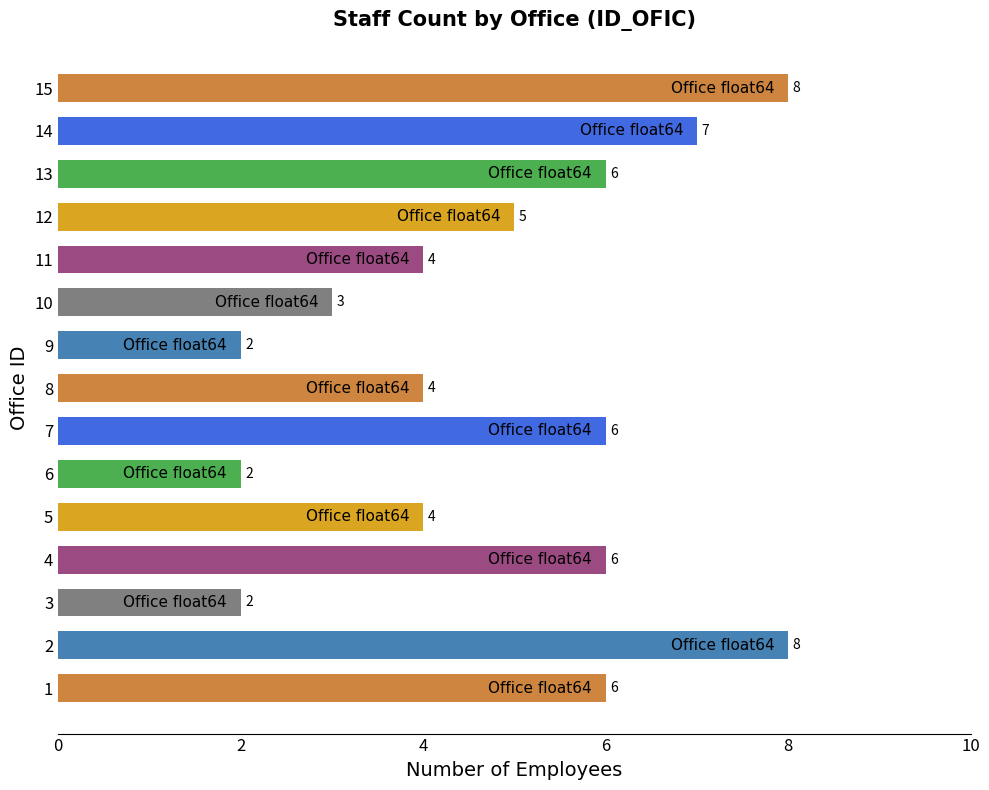

How many values are between 3 and 6?

9